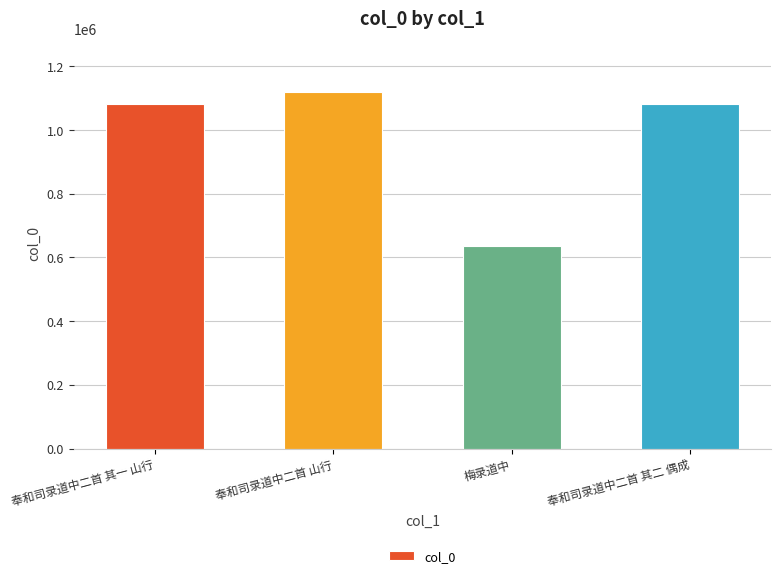

What is the ratio of the value at 梅录道中 to the value at 奉和司录道中二首 其一 山行?

0.6